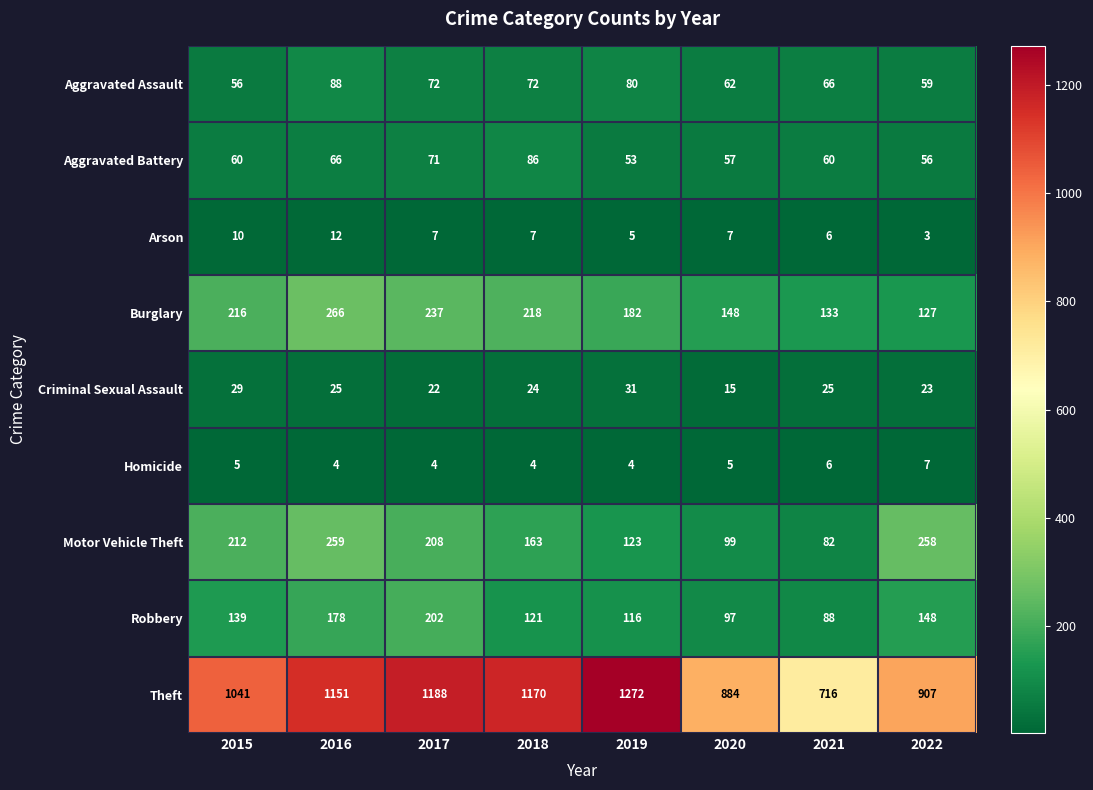

What value does the Arson series have at 2018?

7